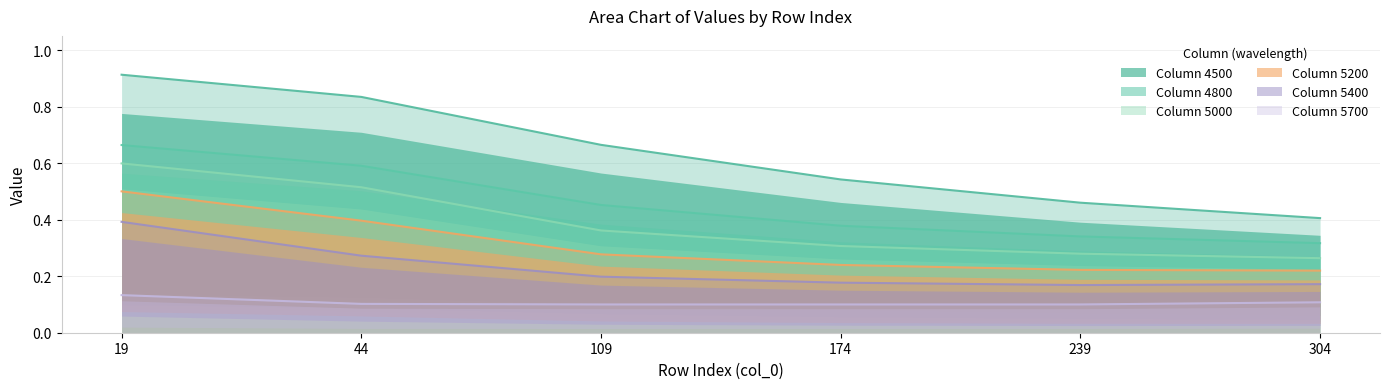

Which series has the largest total across all categories?

4500